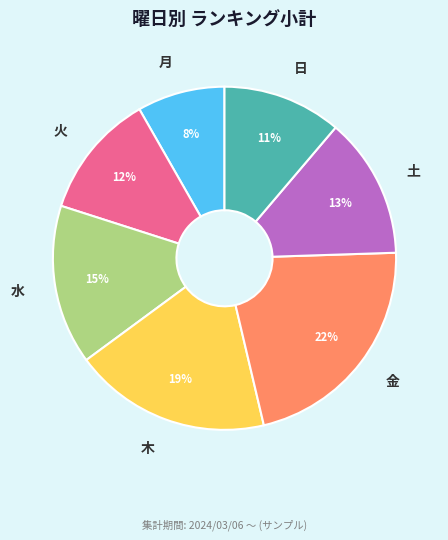

Does 土 represent more than half of the total?

No